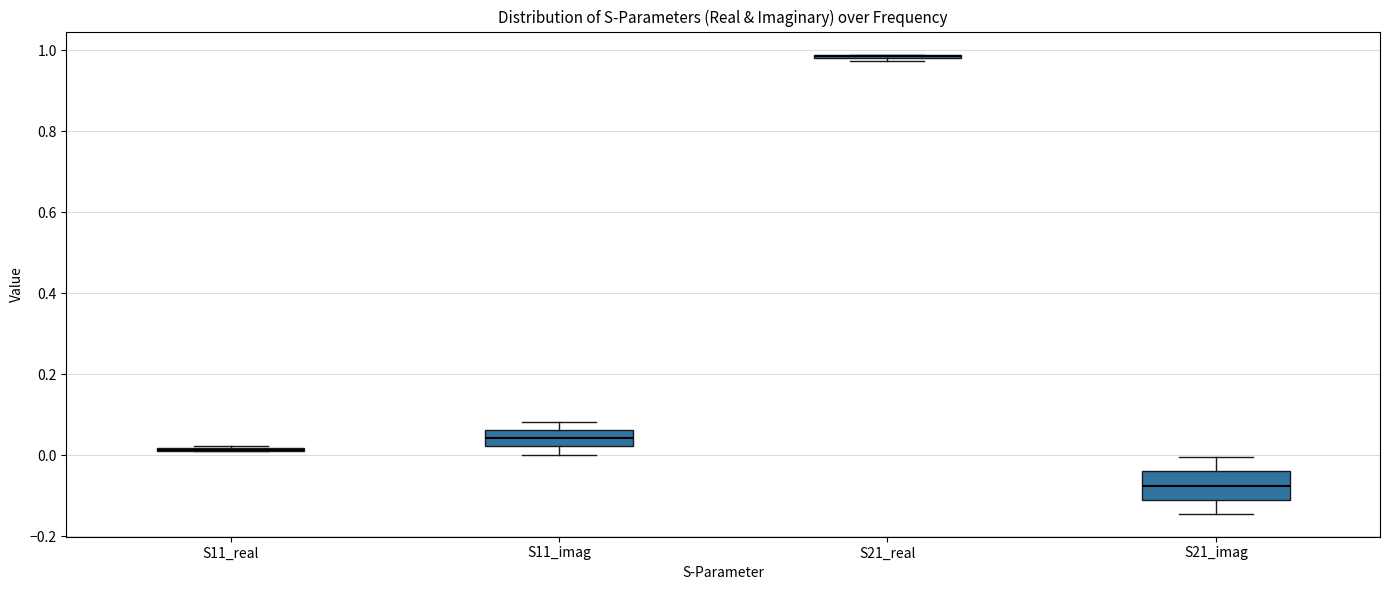

Reading left to right, transcribe this box plot: for each box, give where its median line is, the range the box spans, and where its two whiskers end, as read against the y-axis. The values are not printed on the chart, so give them approximately, as read against the axis.

S11_real: box collapsed to a line at 0.02, whiskers 0.02 to 0.02
S11_imag: median 0.04, box 0.02 to 0.06, whiskers 0.00 to 0.08
S21_real: box collapsed to a line at 0.98, whiskers 0.98 to 0.98
S21_imag: median -0.08, box -0.10 to -0.04, whiskers -0.14 to 0.00